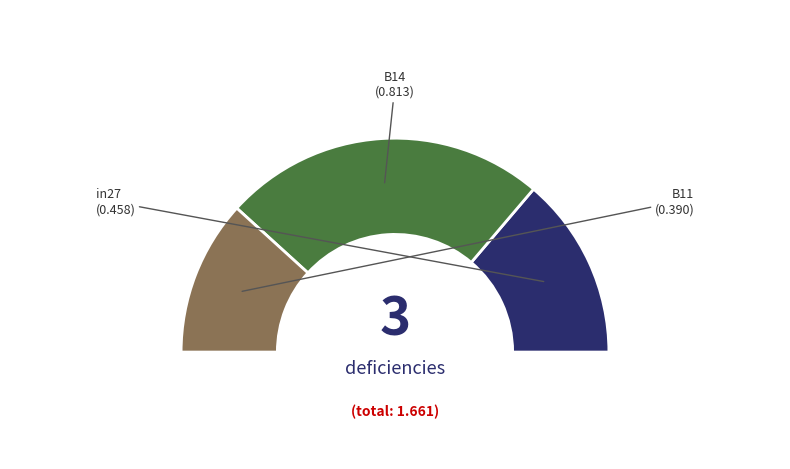

True or false: in27 accounts for 28% of the total.

True